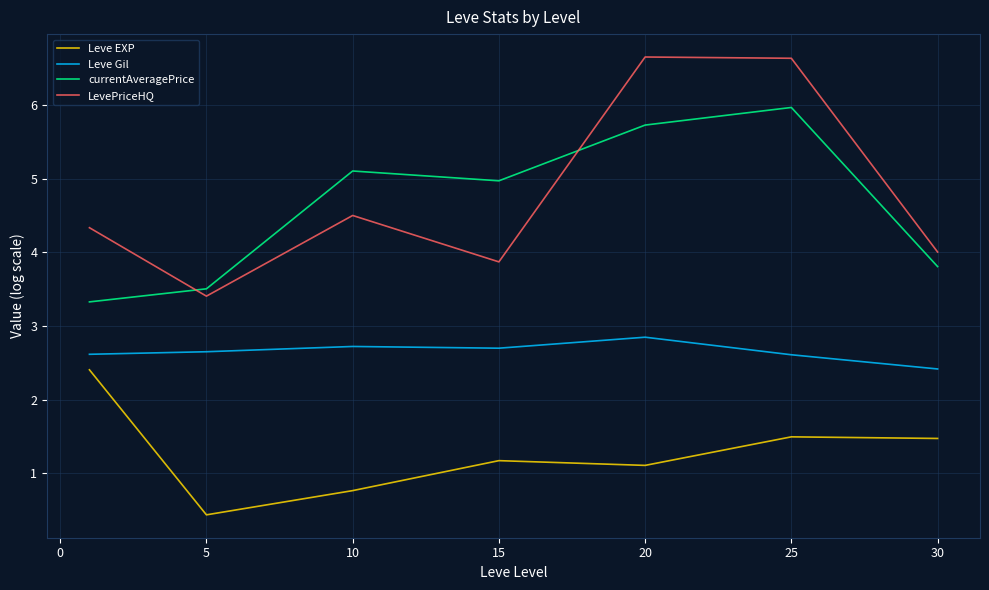

What is the difference between the maximum and minimum values in the currentAveragePrice series?

2.6